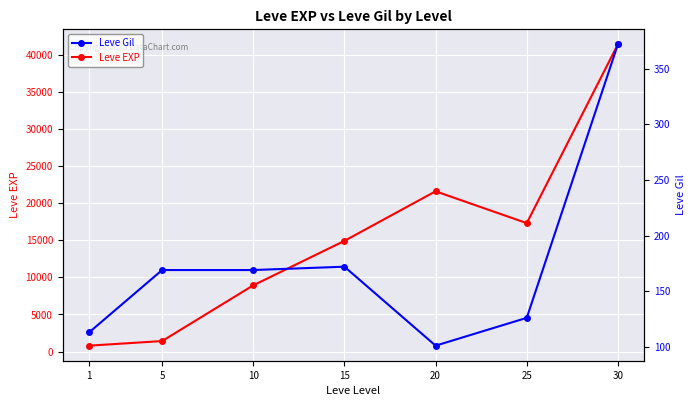

In Leve Gil, how many points are higher than both neighbors (excluding endpoints)?

1